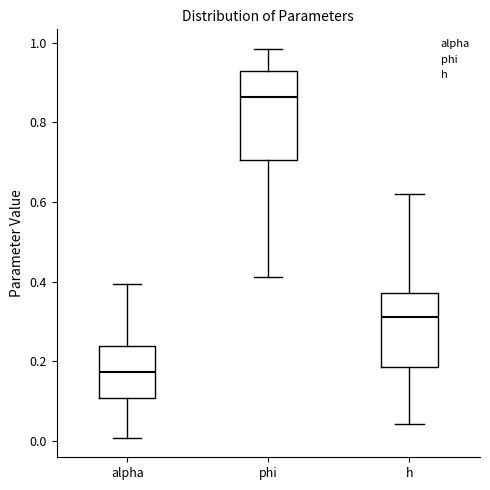

Where does the upper whisker of the box for h end on the y-axis? The values are not printed on the chart, so give them approximately, as read against the axis.

0.62